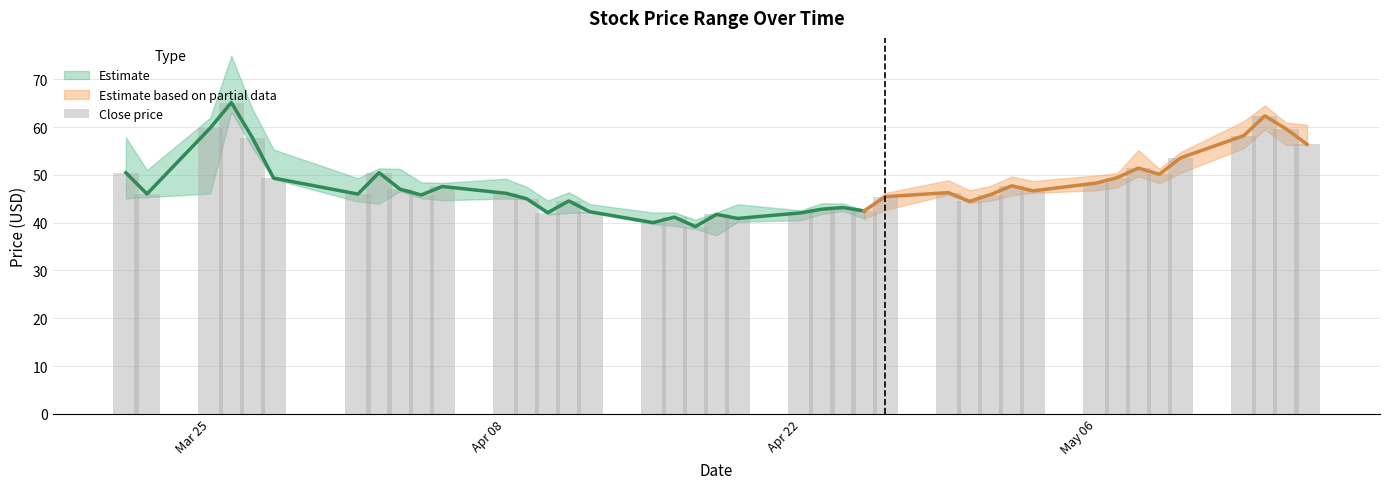

Reading left to right, transcribe all the data shown in this chart.

50.4	46.0	59.8	65.1	57.8	49.3	46.0	50.5	47.0	45.8	47.6	46.1	45.0	42.1	44.5	42.3	40.0	41.1	39.2	41.7	40.9	42.0	42.8	43.1	42.5	45.4	46.3	44.4	45.9	47.7	46.6	48.3	49.4	51.4	50.1	53.5	58.2	62.3	59.6	56.4